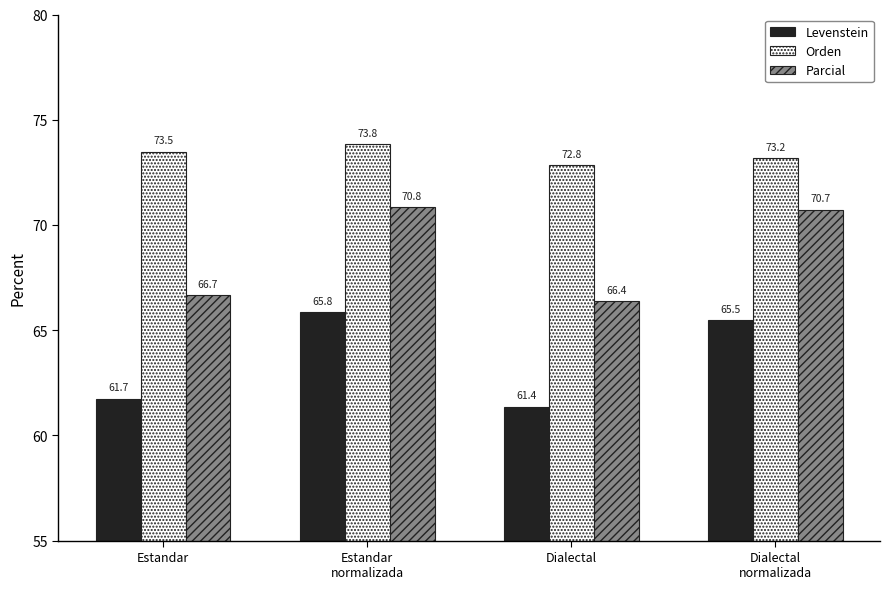

Is the value of Levenstein at Dialectal
normalizada greater than the value of Parcial at Dialectal
?

No